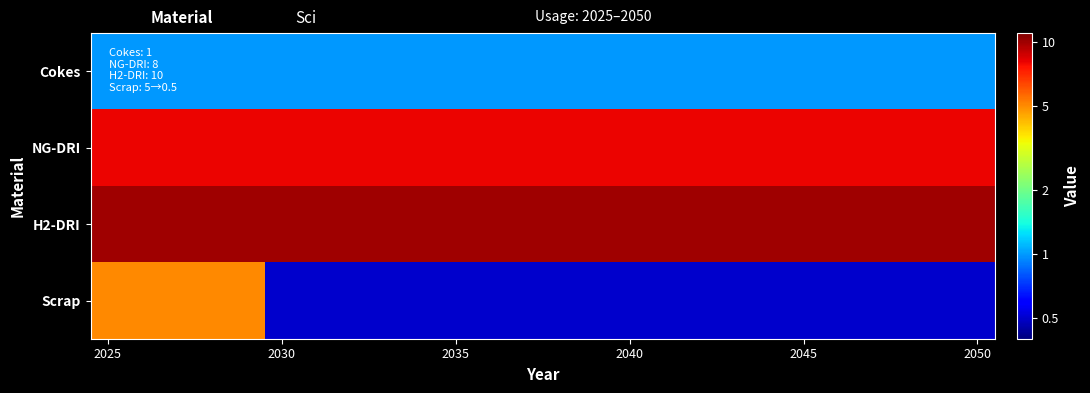

How many series are shown in this chart?

4